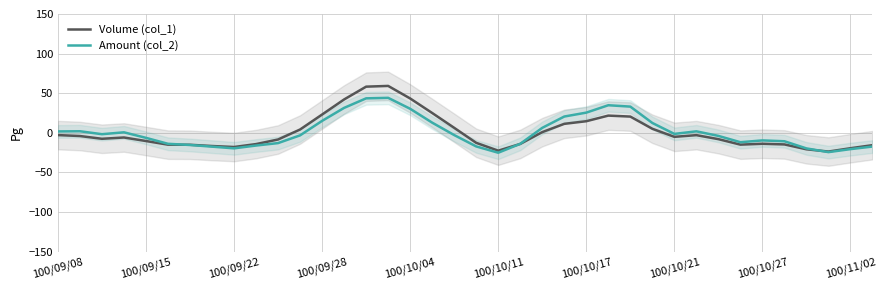

What is the total value across all series at 18?

3.3